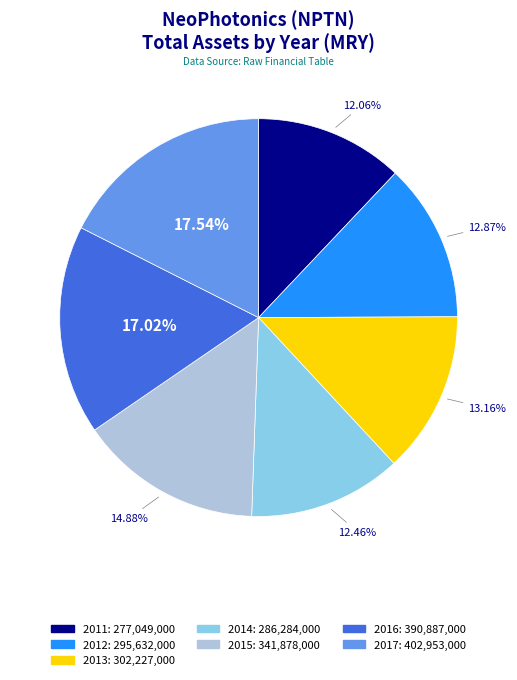

Which slice is the largest?

2017